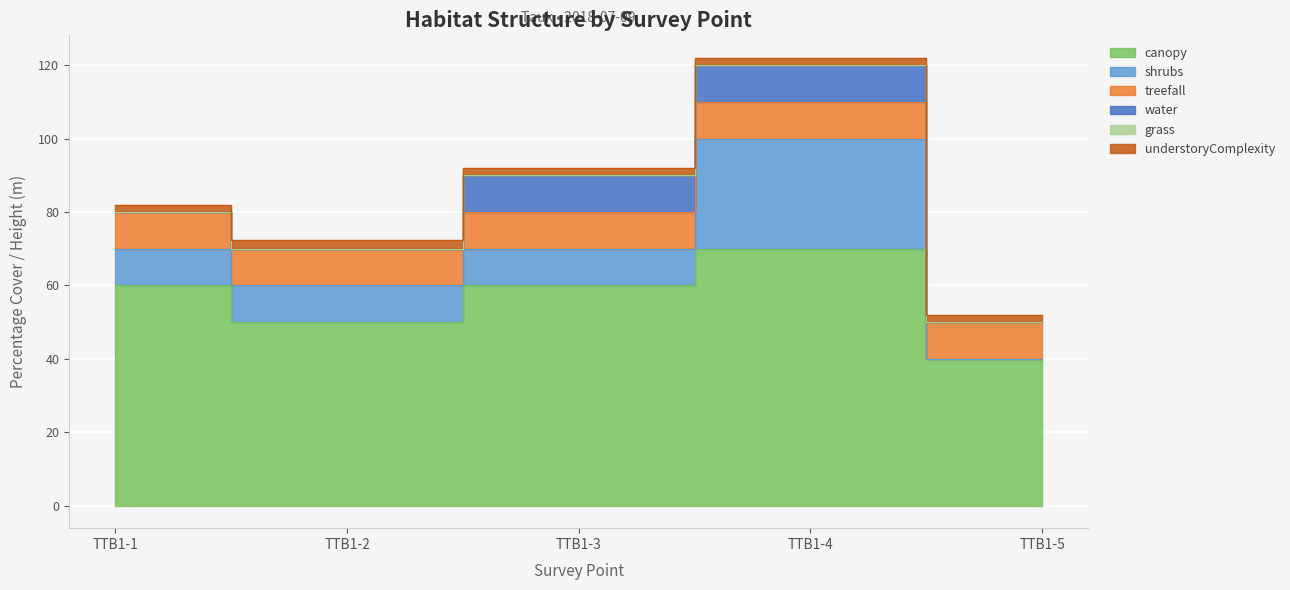

Which series changed the most between TTB1-2 and TTB1-4?

canopy